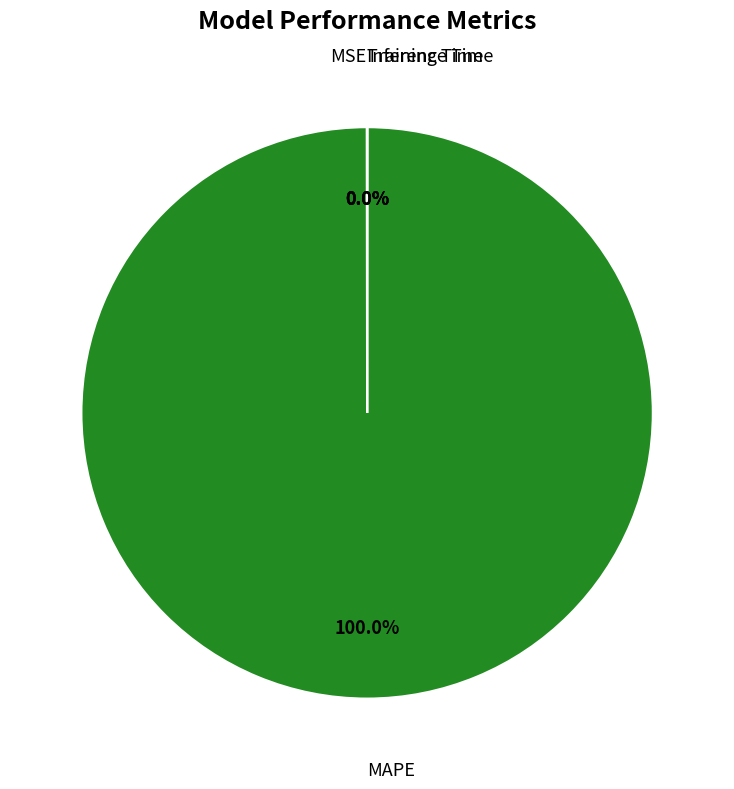

Does any single category account for the majority?

Yes